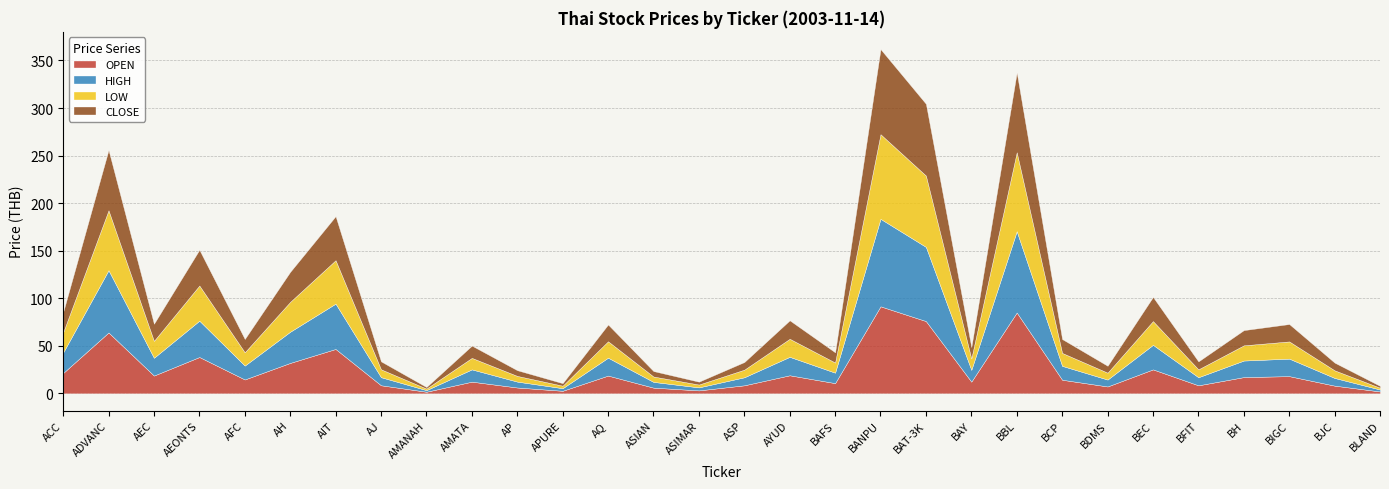

Reading left to right, transcribe all the data shown in this chart.

OPEN: ACC=21.4	ADVANC=64.0	AEC=18.7	AEONTS=38.2	AFC=14.6	AH=32.0	AIT=46.7	AJ=8.5	AMANAH=1.7	AMATA=12.3	AP=6.2	APURE=2.7	AQ=18.7	ASIAN=6.0	ASIMAR=3.1	ASP=8.4	AYUD=19.0	BAFS=10.8	BANPU=91.5	BAT-3K=76.0	BAY=12.3	BBL=85.0	BCP=14.3	BDMS=7.2	BEC=25.2	BFIT=8.4	BH=17.1	BIGC=18.1	BJC=8.1	BLAND=2.0
HIGH: ACC=21.5	ADVANC=65.5	AEC=18.7	AEONTS=38.2	AFC=14.6	AH=32.8	AIT=47.7	AJ=8.5	AMANAH=1.7	AMATA=12.9	AP=6.2	APURE=2.7	AQ=18.8	ASIAN=6.0	ASIMAR=3.2	ASP=8.4	AYUD=19.4	BAFS=11.0	BANPU=92.0	BAT-3K=78.0	BAY=12.4	BBL=85.5	BCP=14.6	BDMS=7.2	BEC=25.8	BFIT=8.5	BH=17.4	BIGC=18.4	BJC=8.1	BLAND=2.0
LOW: ACC=21.2	ADVANC=63.0	AEC=17.8	AEONTS=37.0	AFC=14.0	AH=31.4	AIT=45.7	AJ=8.3	AMANAH=1.6	AMATA=12.1	AP=6.0	APURE=2.6	AQ=17.3	ASIAN=5.7	ASIMAR=3.0	ASP=8.0	AYUD=19.0	BAFS=10.7	BANPU=89.0	BAT-3K=75.0	BAY=12.0	BBL=83.0	BCP=13.6	BDMS=7.2	BEC=25.0	BFIT=8.3	BH=16.0	BIGC=18.1	BJC=8.0	BLAND=1.9
CLOSE: ACC=21.3	ADVANC=63.5	AEC=18.0	AEONTS=37.6	AFC=14.0	AH=31.6	AIT=46.3	AJ=8.3	AMANAH=1.7	AMATA=12.9	AP=6.0	APURE=2.6	AQ=17.6	ASIAN=5.8	ASIMAR=3.0	ASP=8.1	AYUD=19.4	BAFS=10.8	BANPU=89.5	BAT-3K=75.5	BAY=12.0	BBL=84.0	BCP=14.6	BDMS=7.2	BEC=25.4	BFIT=8.3	BH=16.0	BIGC=18.3	BJC=8.1	BLAND=1.9